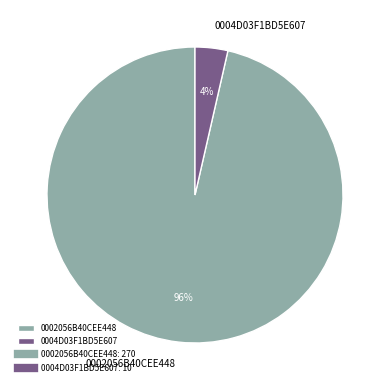

Which slice represents more than half of the pie?

0002056B40CEE448